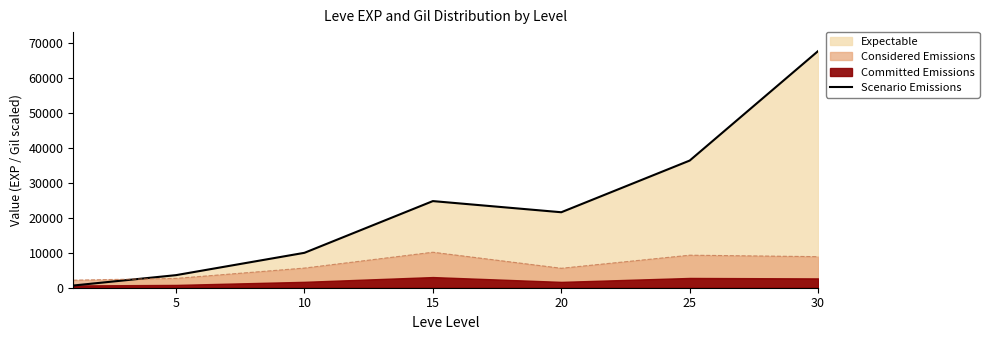

At which category does the data reach its first local peak?

15